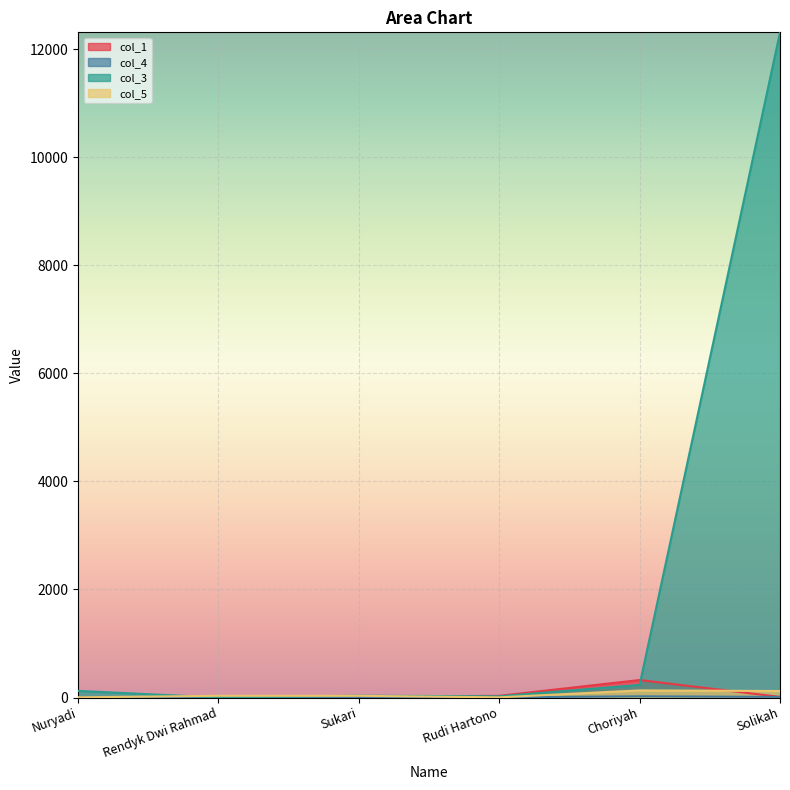

Reading left to right, extract all data points from this chart.

col_1: 1	2	12	32	324	12
col_4: 2	12	2	4	23	12
col_3: 123	1	34	23	234	12312
col_5: 4	32	32	4	132	121